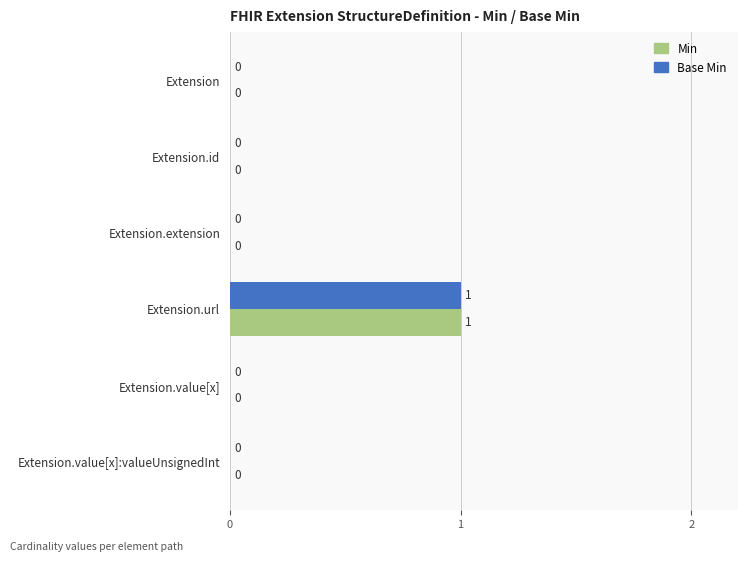

At which category is the sum across all series the highest?

Extension.url